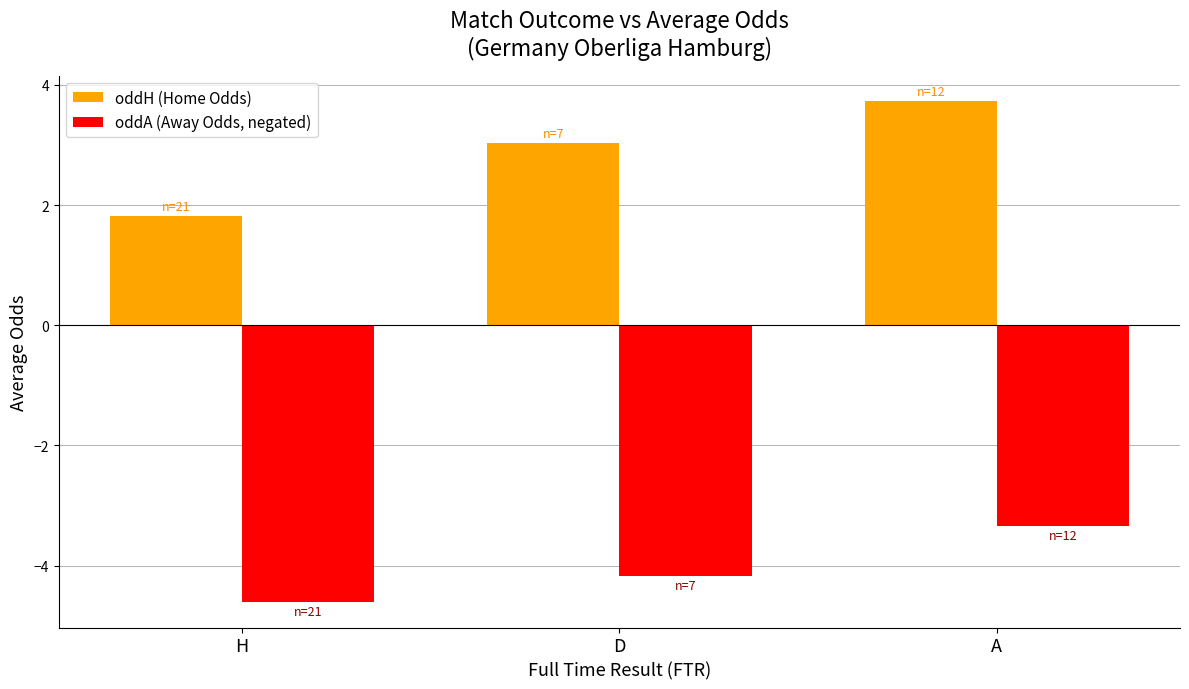

Which series changed the most between H and A?

oddH (Home Odds)